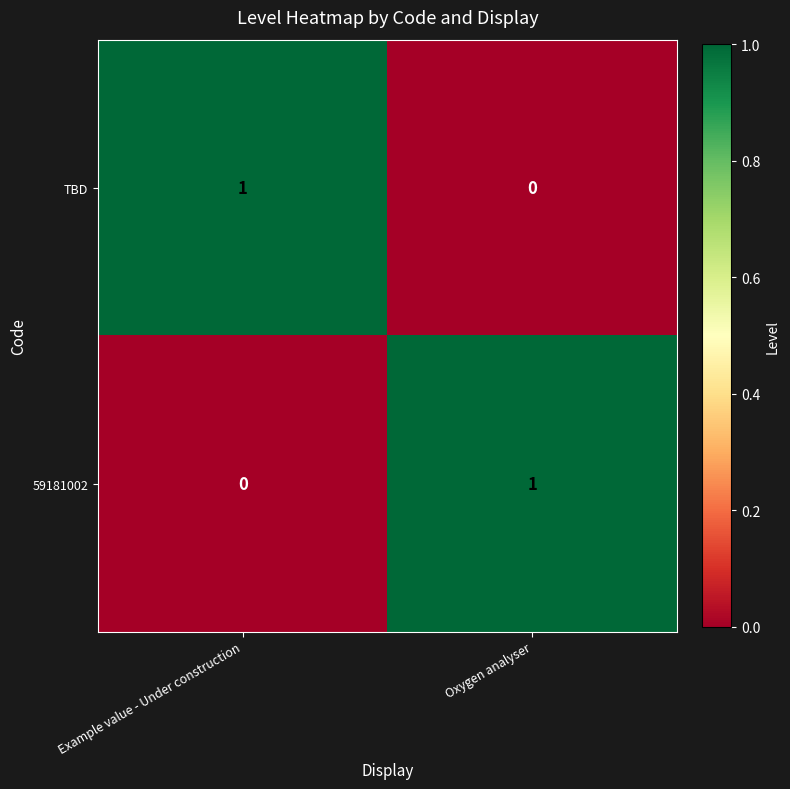

Is the value of 59181002 at Oxygen analyser greater than the value of TBD at Oxygen analyser?

Yes